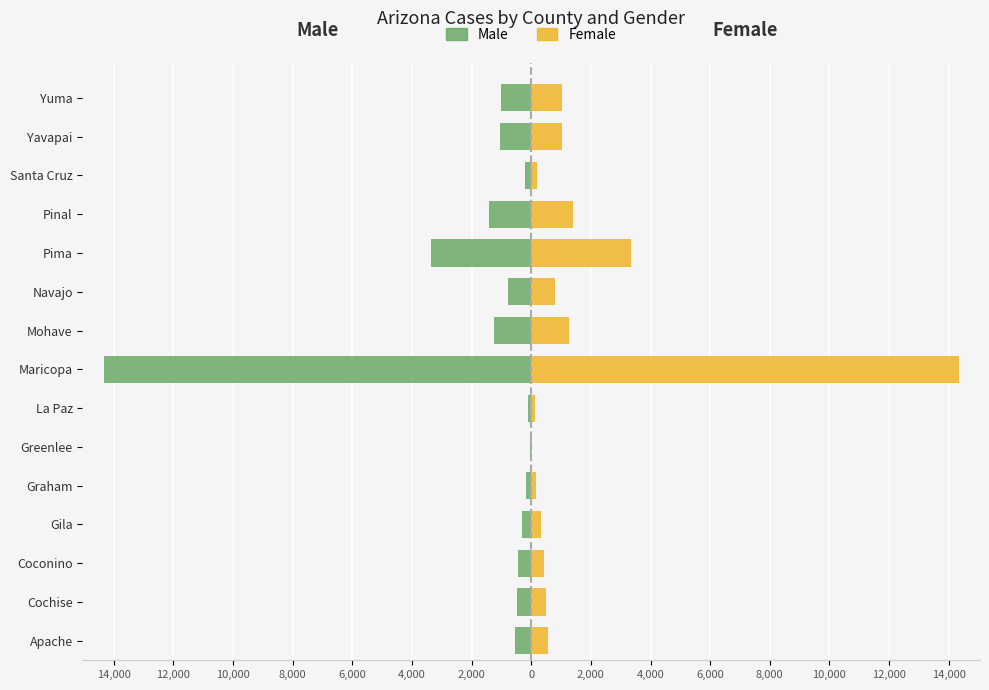

Which series has the largest range (max minus min)?

Male